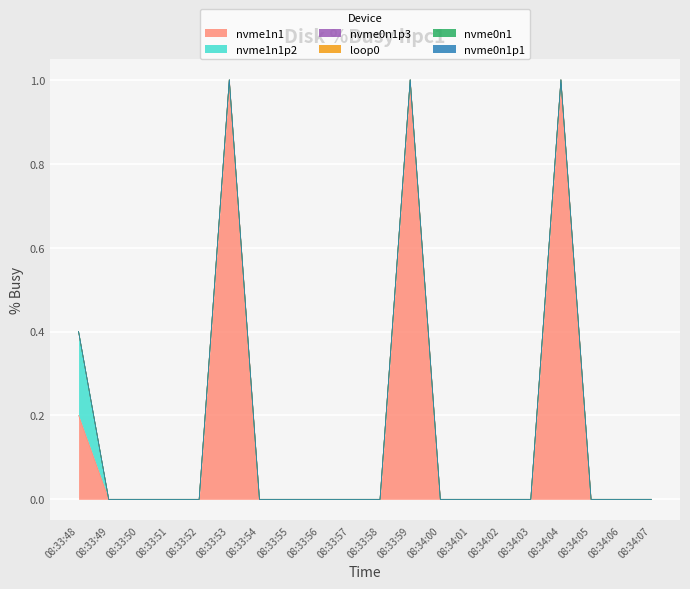

List the series in order of their peak value, highest first.

nvme1n1, nvme1n1p2, nvme0n1p3, loop0, nvme0n1, nvme0n1p1